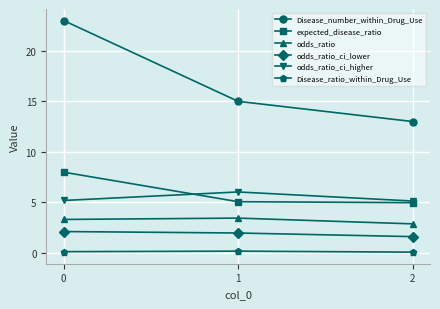

What is the smallest value displayed?

0.1